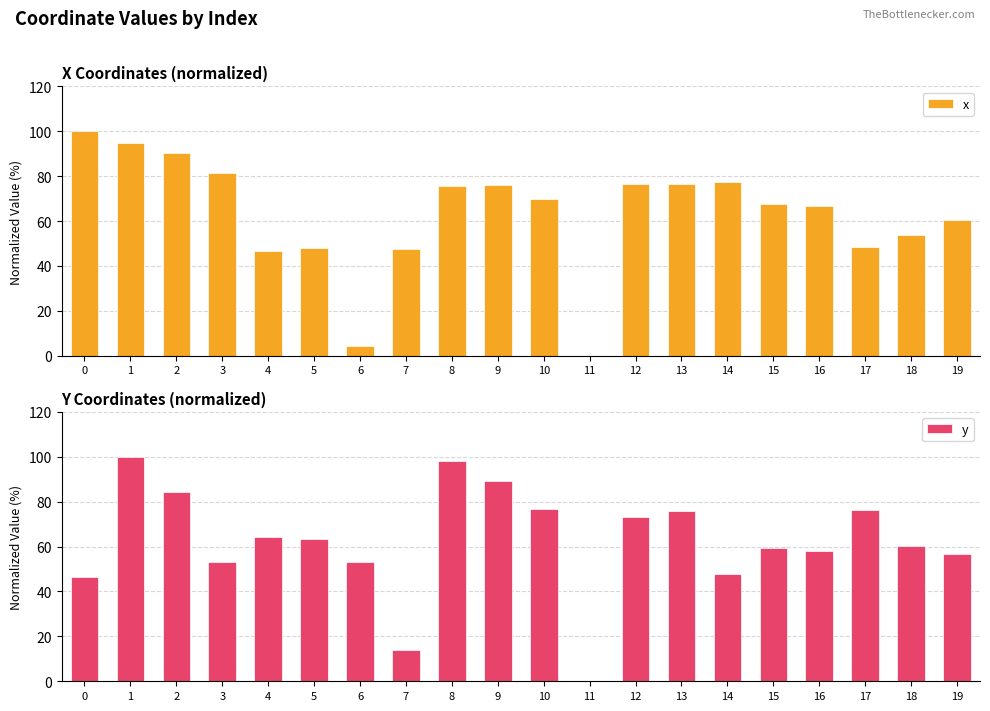

Reading left to right, what are all the values shown in this chart?

x: 100.0	94.8	90.3	81.5	46.8	48.1	4.5	47.4	75.5	75.9	69.8	0.0	76.6	76.5	77.6	67.4	66.8	48.6	53.6	60.5
y: 46.3	100.0	84.2	53.0	64.1	63.5	53.1	14.1	98.2	89.1	76.6	0.0	73.0	75.9	47.6	59.5	58.1	76.2	60.4	56.7